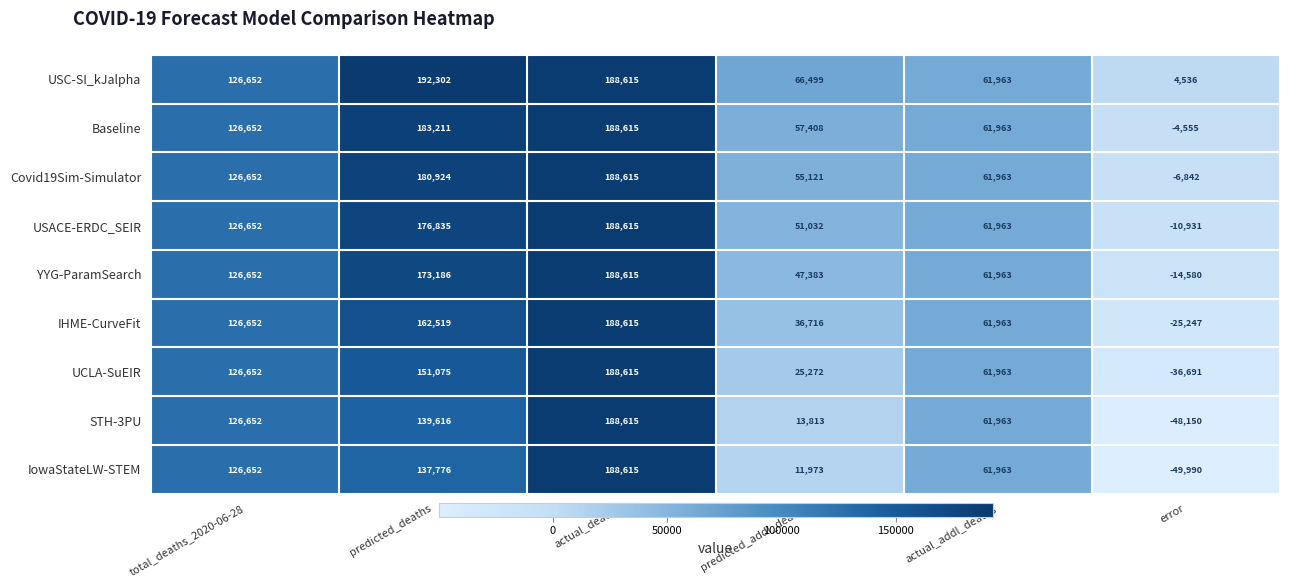

What is the sum of the USACE-ERDC_SEIR values at predicted_deaths and actual_addl_deaths?

238798